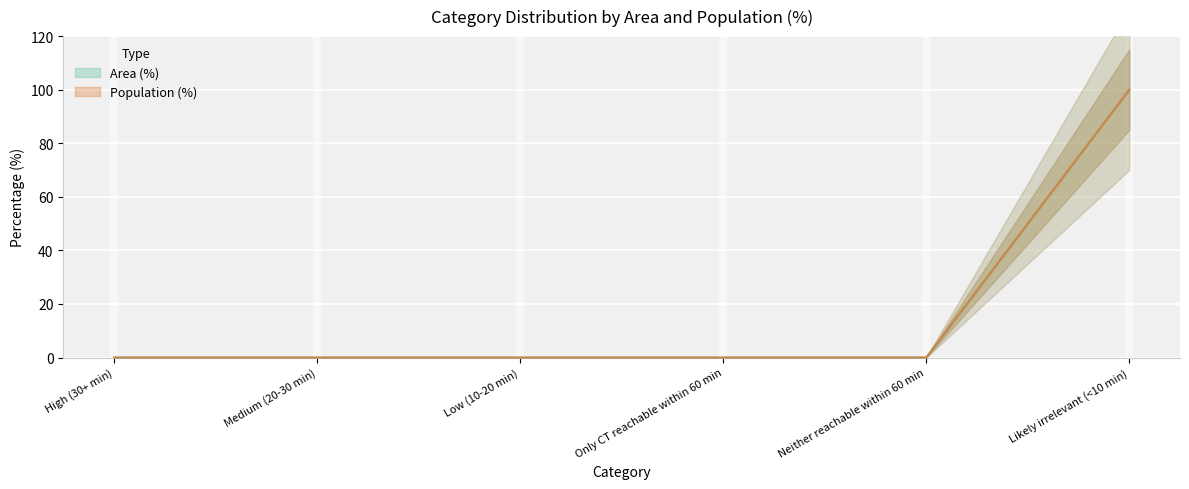

Reading right to left, list all the values displayed in this chart.

Area (%): 100	0	0	0	0	0
Population (%): 100	0	0	0	0	0